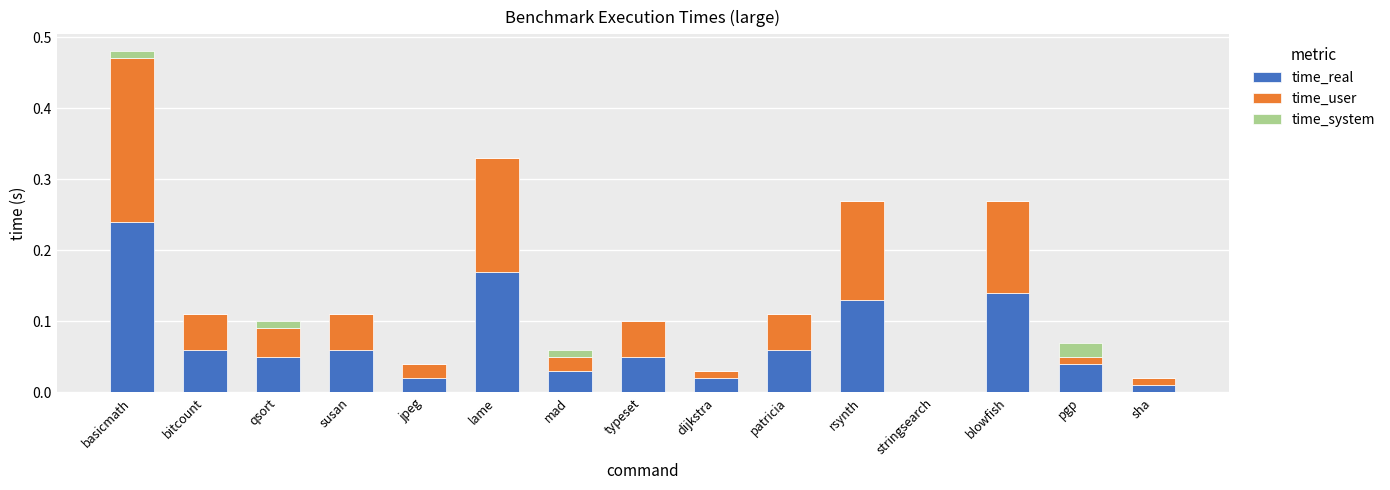

What is the total value across all series at lame?

0.3